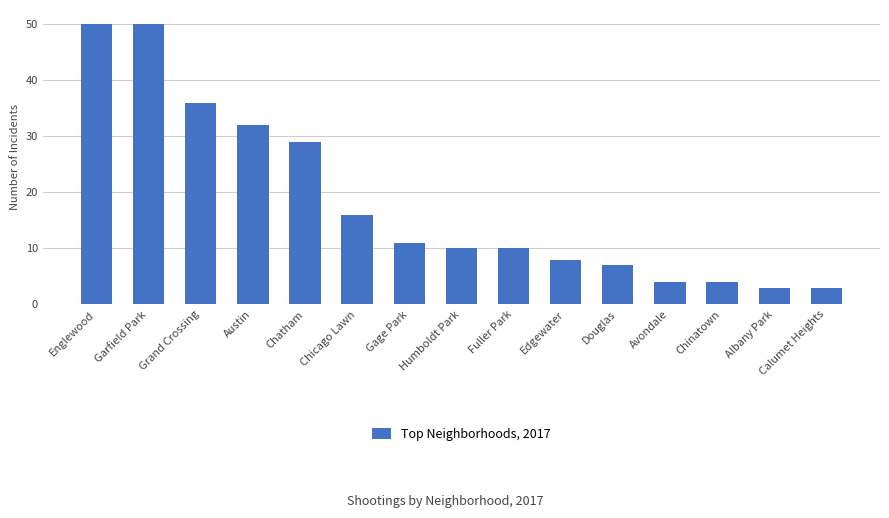

Which has a higher value, Garfield Park or Gage Park?

Garfield Park